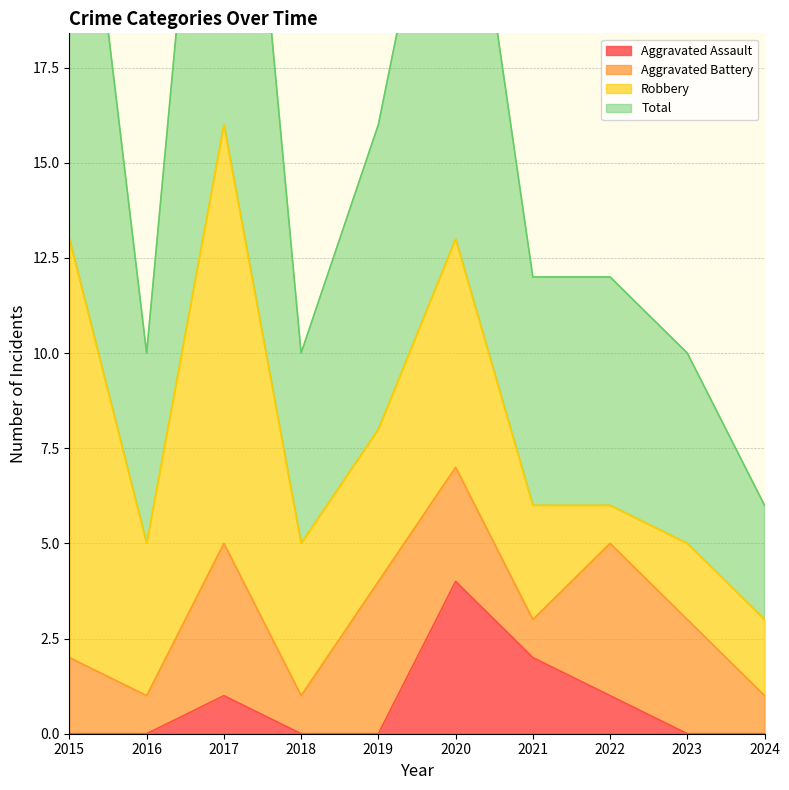

Is it true that Total equals 32 at 2017?

True